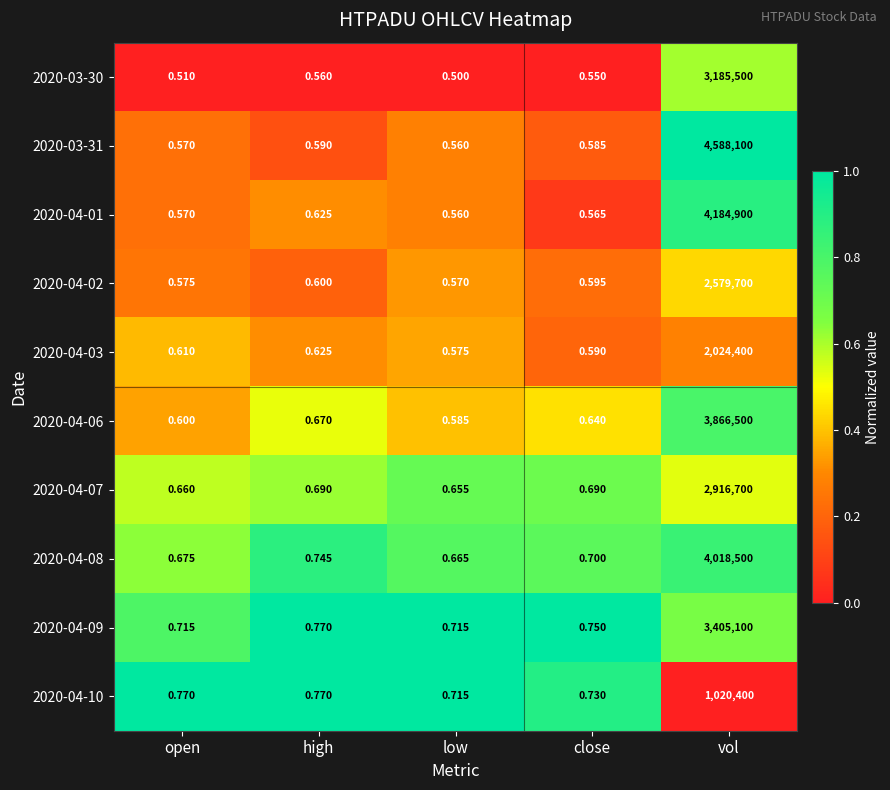

Rank the categories by 2020-04-06 value from lowest to highest.

low, open, close, high, vol